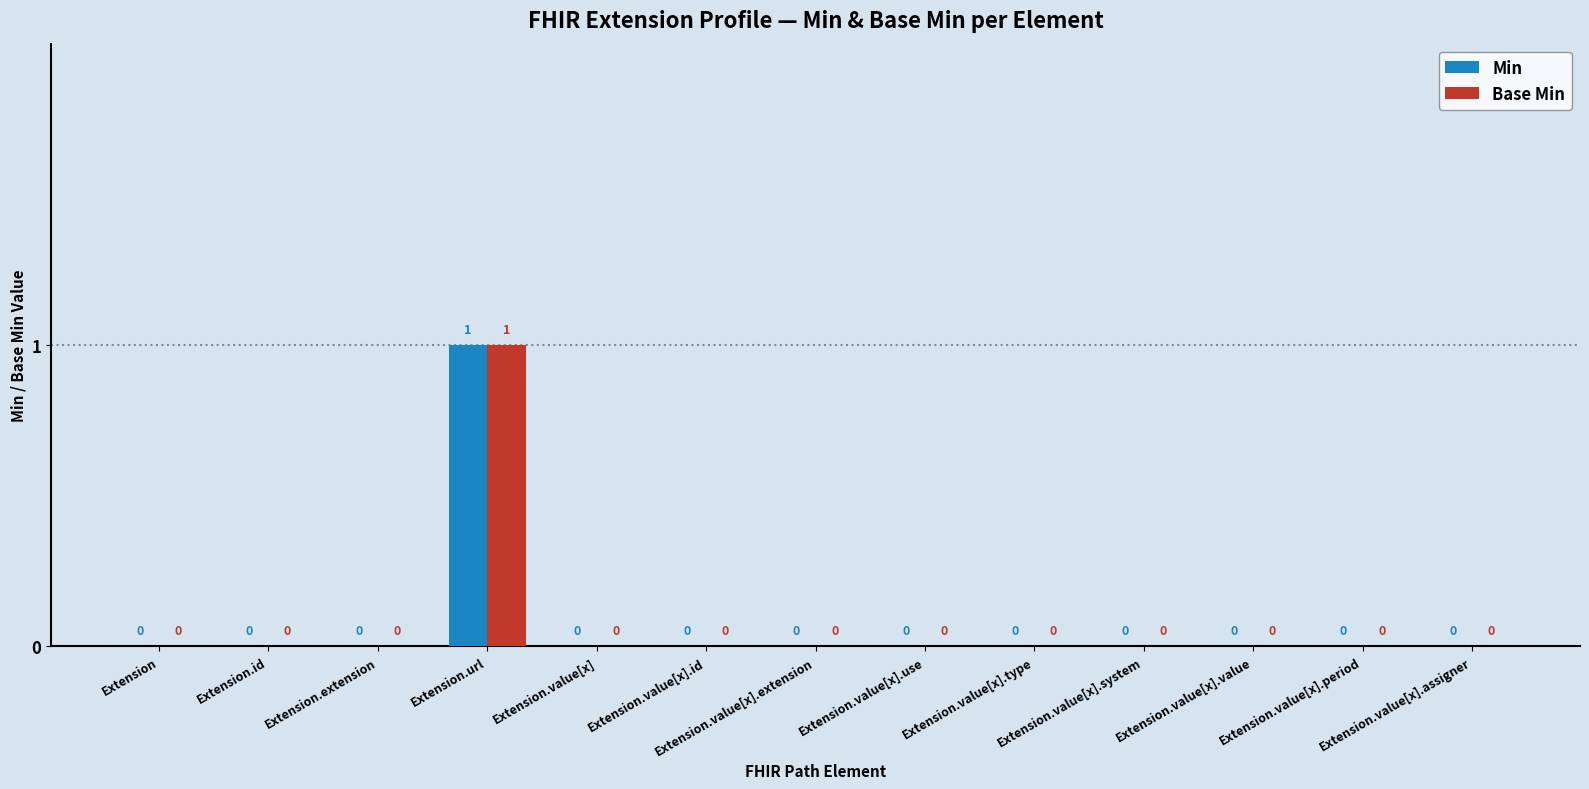

Is the value of Min at Extension.value[x].assigner greater than the value of Base Min at Extension.url?

No